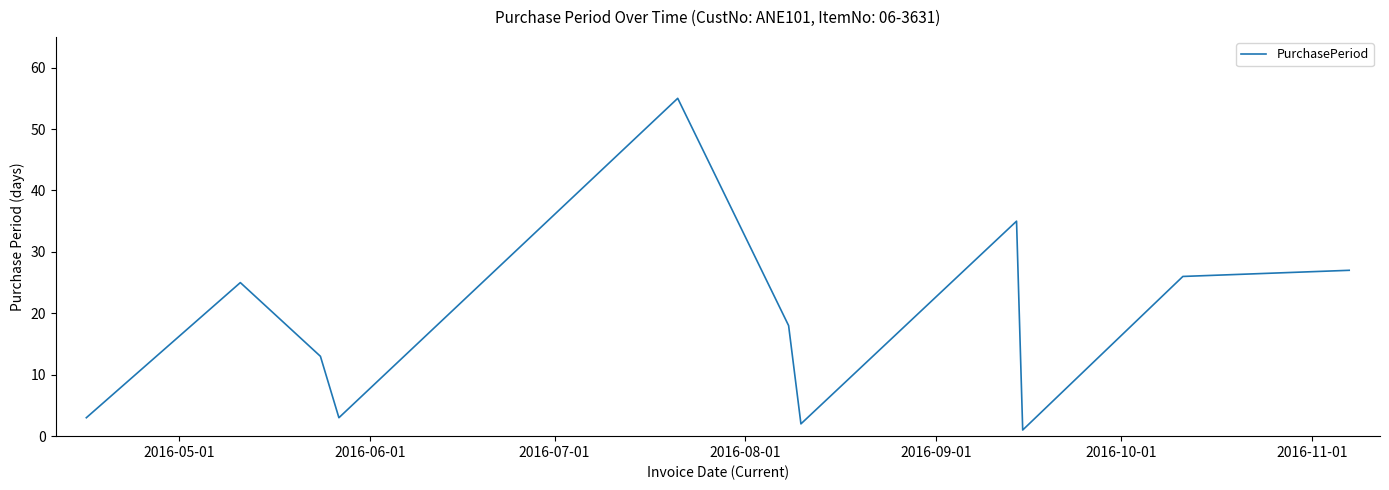

What is the maximum value shown in the chart?

55